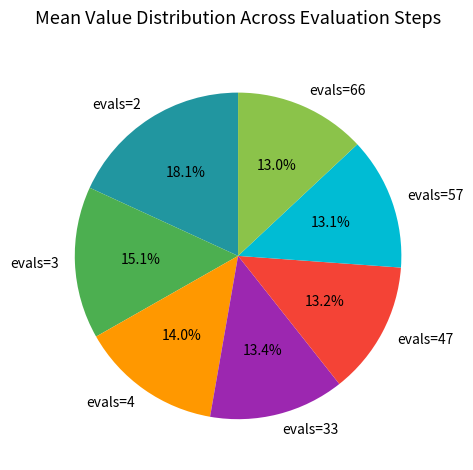

What is the ratio of the value at evals=2 to the value at evals=47?

1.4